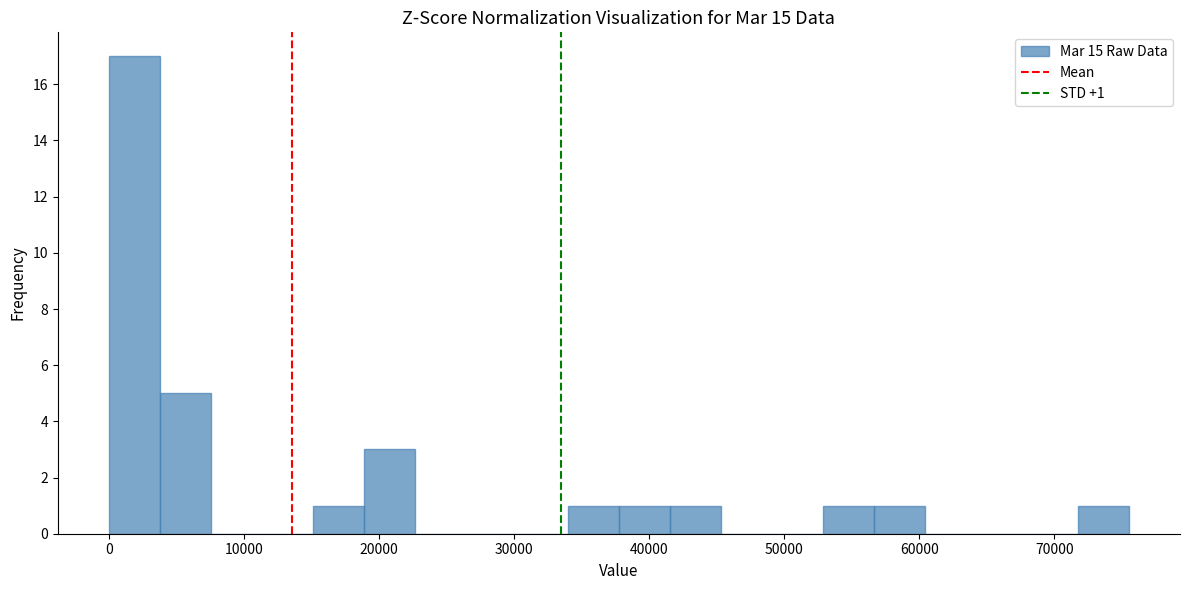

Read against the x-axis, roughly where is the centre of the tallest bar?

2000